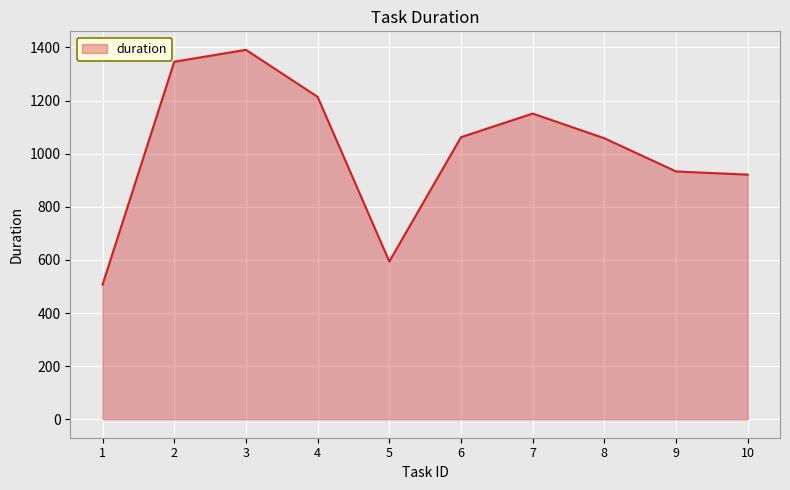

Which label corresponds to the smallest value in the chart?

1